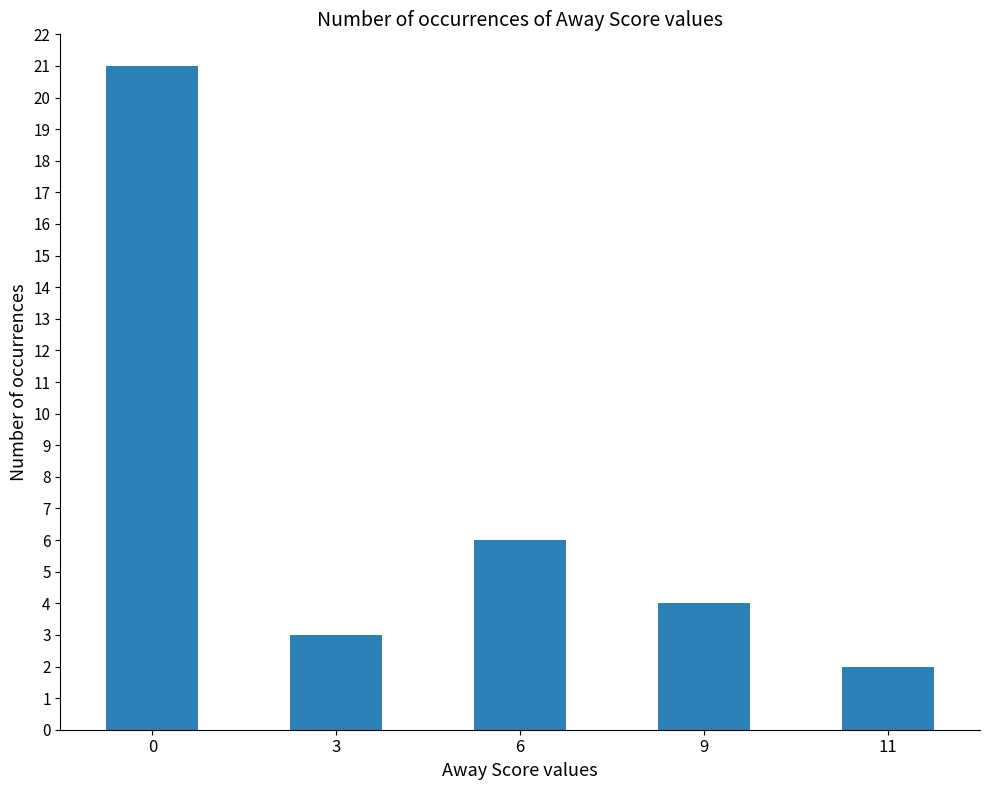

What is the difference between the maximum and minimum values?

19